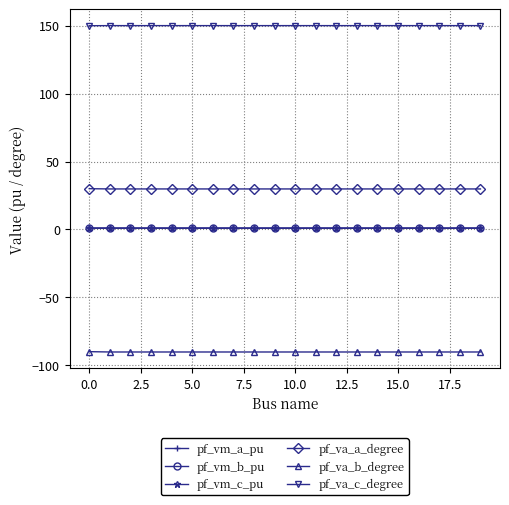

What is the average value of the pf_vm_a_pu series?

0.9